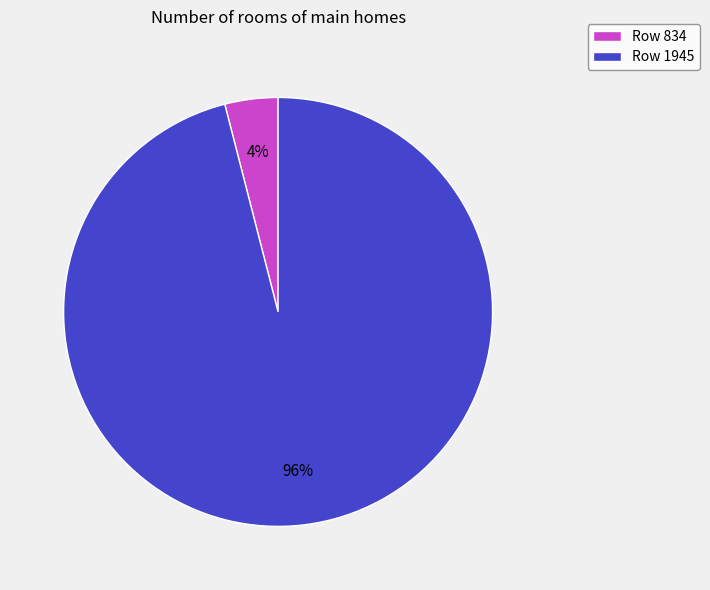

Count the number of slices in the pie.

2